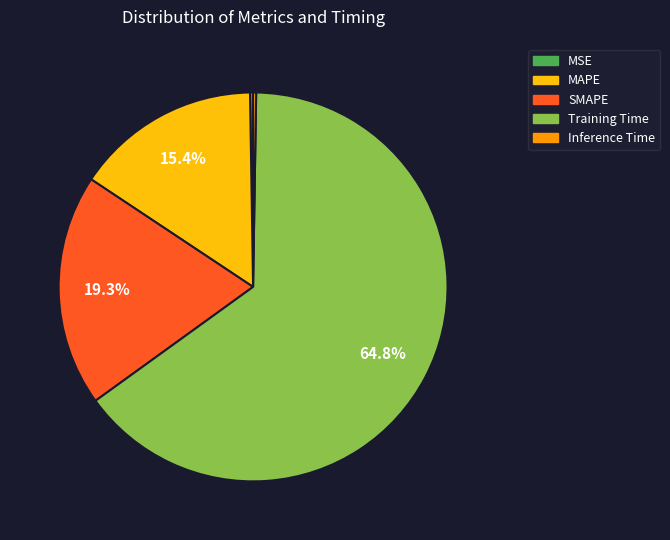

Which category accounts for the majority?

Training Time